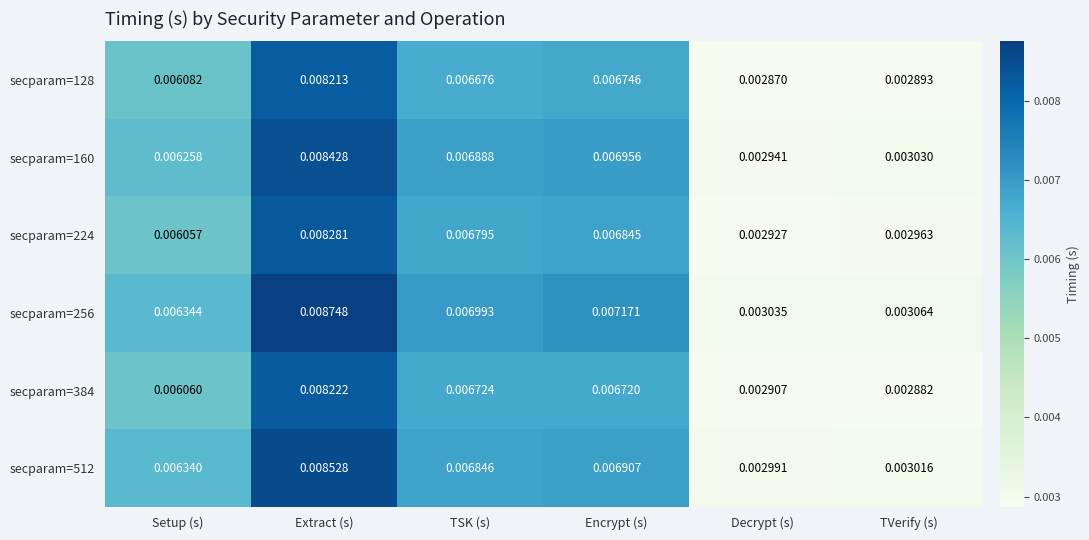

Which category has the lowest value across all series?

Decrypt (s)